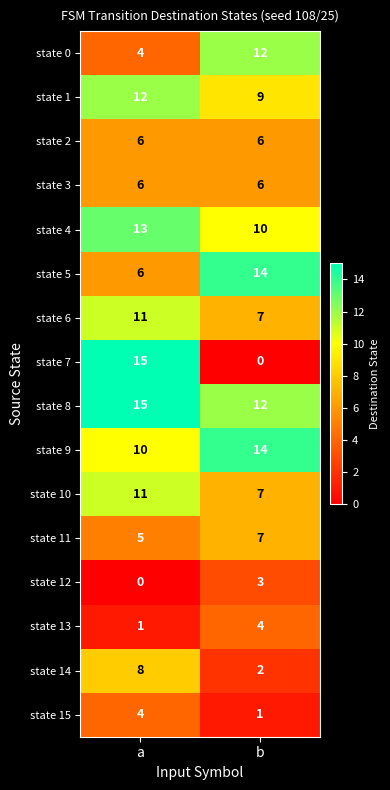

What is the total value across all series at b?

114